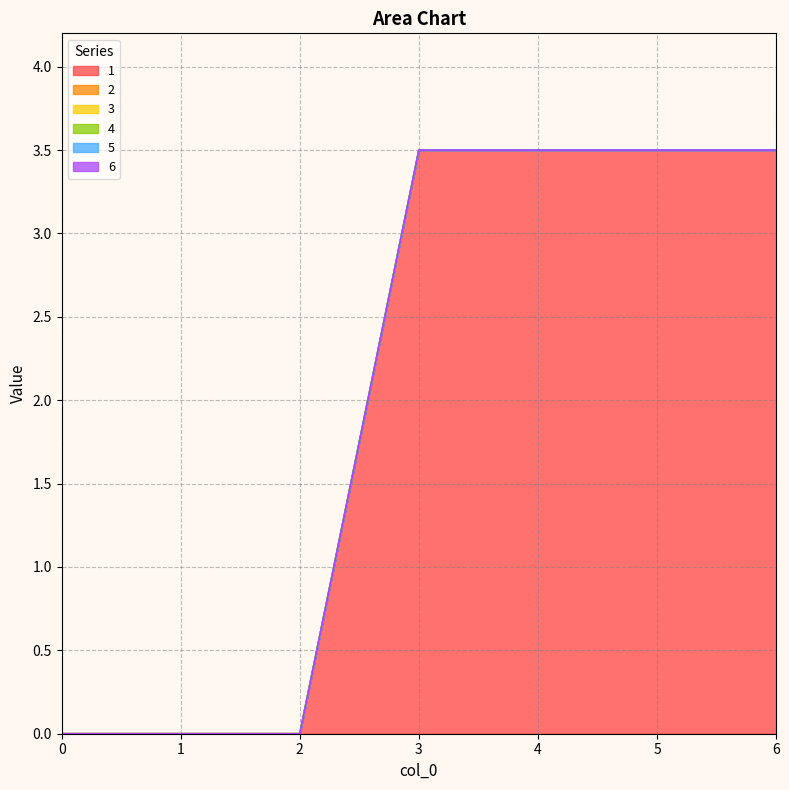

True or false: 5 has a value of 0.0 at 6.

True